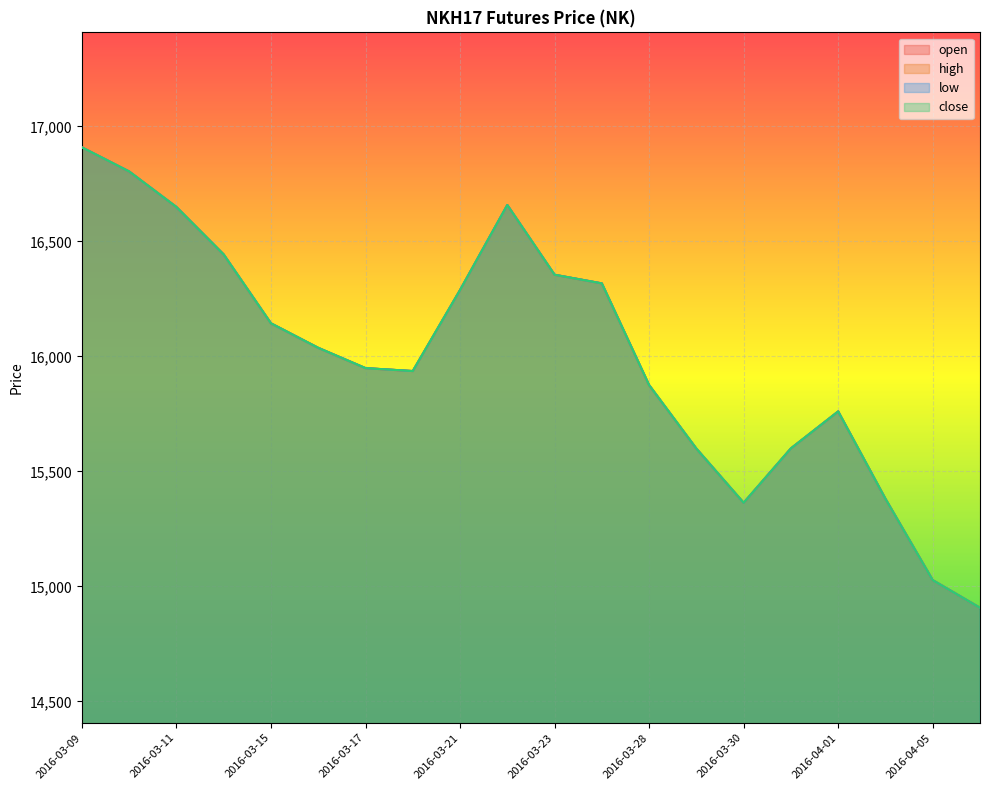

True or false: close has a value of 15949.2 at 2016-03-17.

True